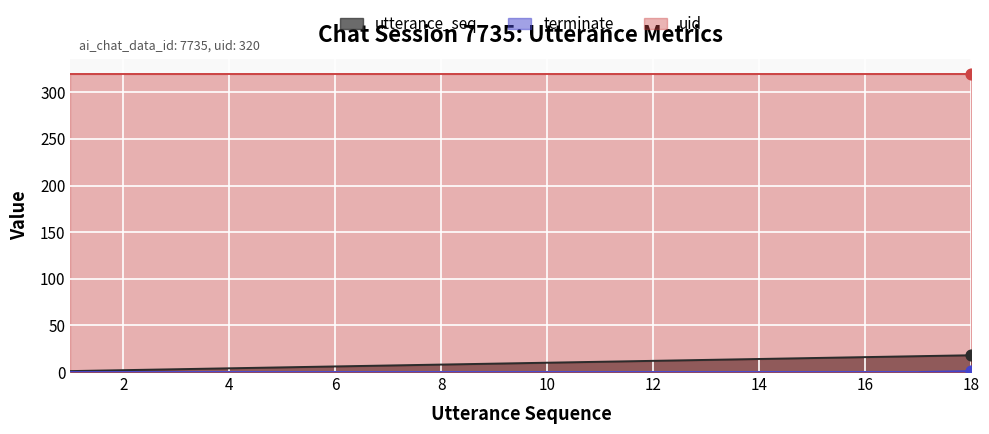

At which category is the sum across all series the highest?

18